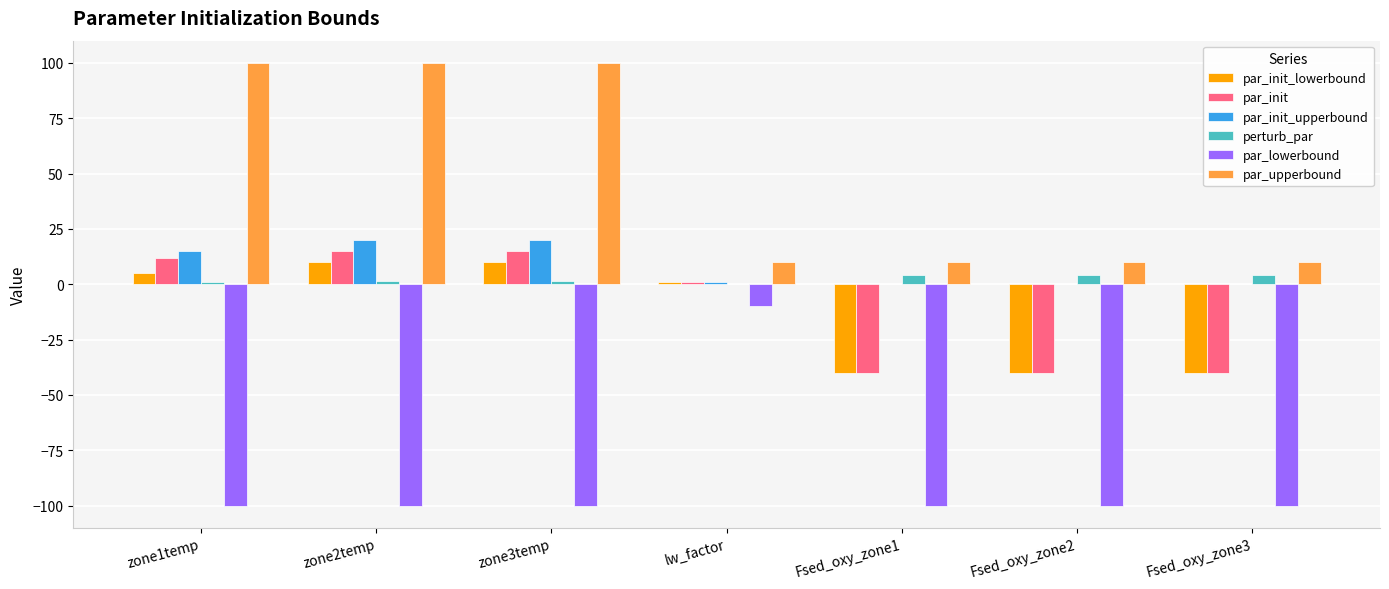

How many groups of bars are there?

7